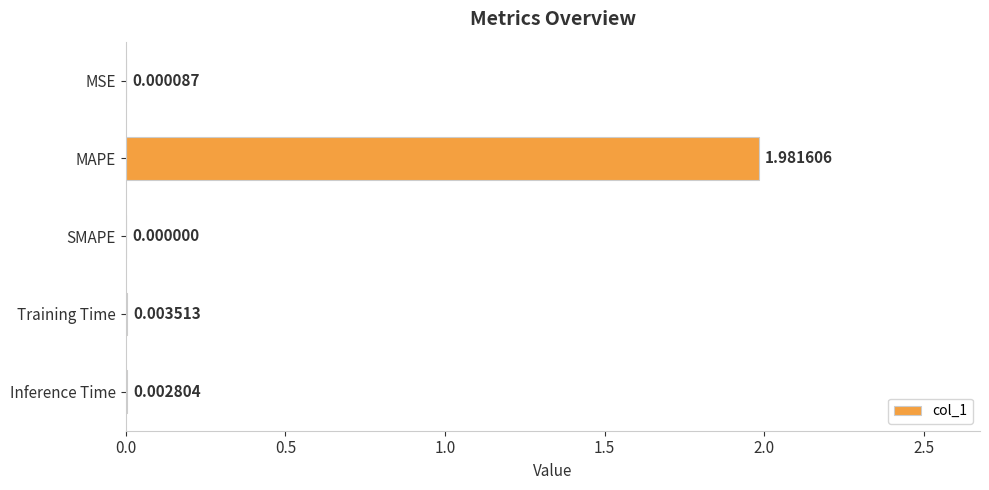

Where is the data nearest to the value 0?

SMAPE